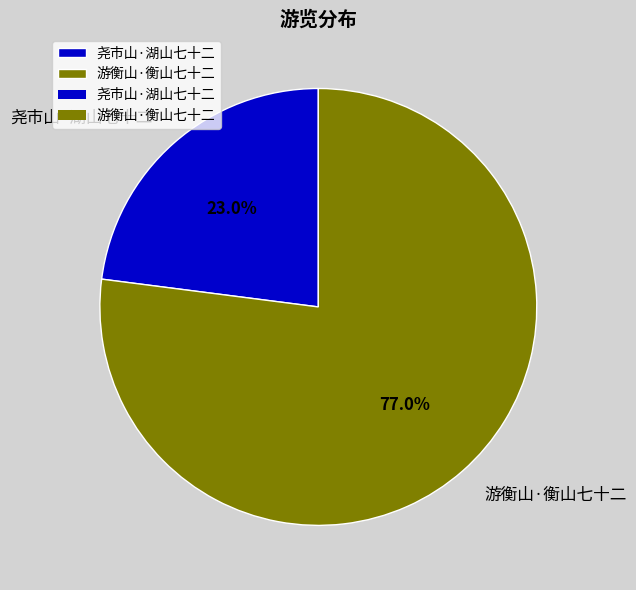

Approximately how many times larger is the value at 尧市山·湖山七十二 compared to 游衡山·衡山七十二?

0.3